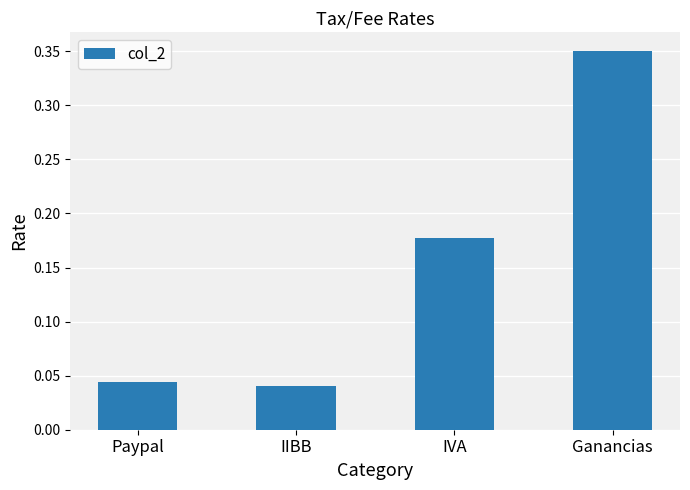

What is the sum of all values?

0.6